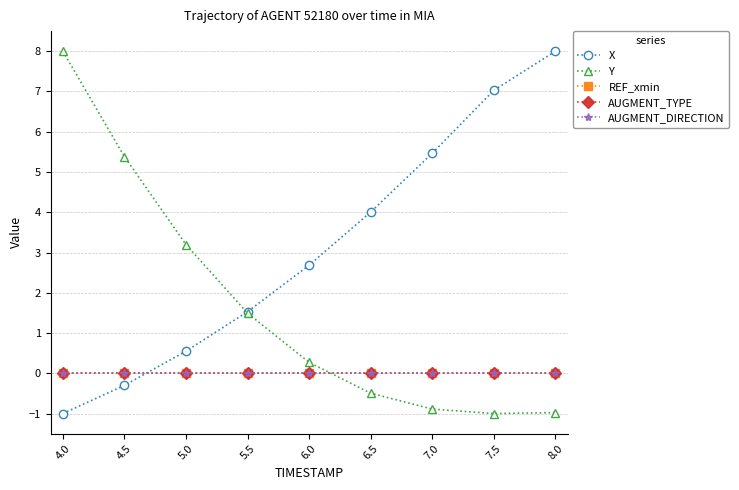

What is the sum of the X values at 7.0 and 6.0?

8.1